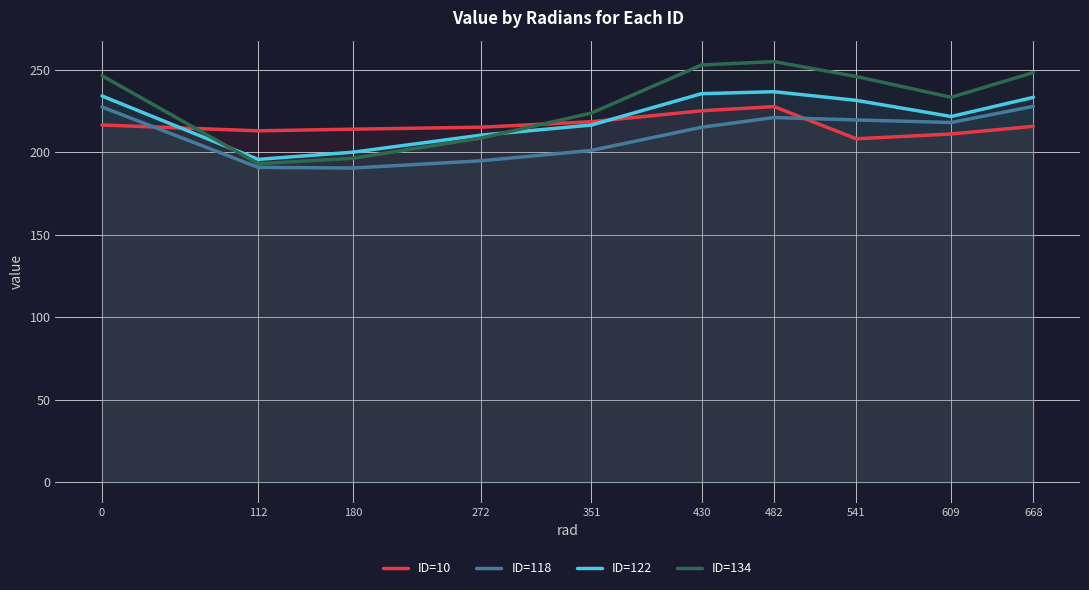

Reading left to right, list all the values displayed in this chart.

ID=10: 0=216.5	112=213.0	180=214.0	272=215.2	351=218.5	430=225.1	482=227.6	541=208.1	609=211.0	668=215.7
ID=118: 0=227.4	112=190.8	180=190.4	272=194.8	351=201.1	430=215.1	482=221.0	541=219.6	609=218.0	668=227.8
ID=122: 0=234.1	112=195.6	180=200.0	272=210.3	351=216.5	430=235.5	482=236.7	541=231.4	609=221.6	668=233.3
ID=134: 0=246.4	112=193.0	180=196.3	272=208.6	351=223.7	430=252.9	482=254.9	541=245.9	609=233.3	668=248.3